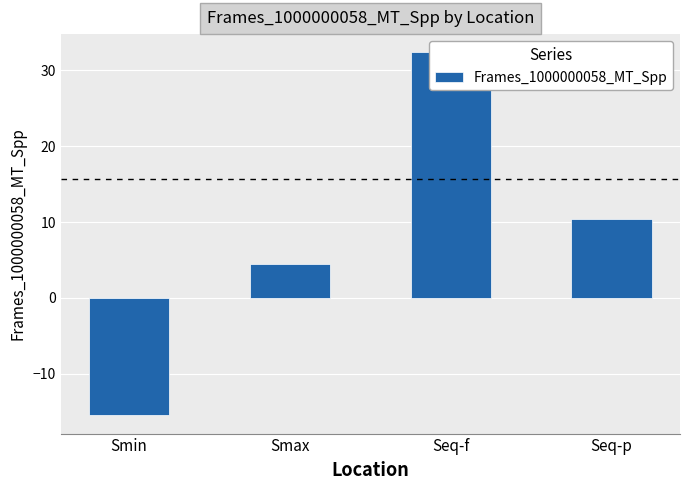

List the labels in order of value, smallest first.

Smin, Smax, Seq-p, Seq-f